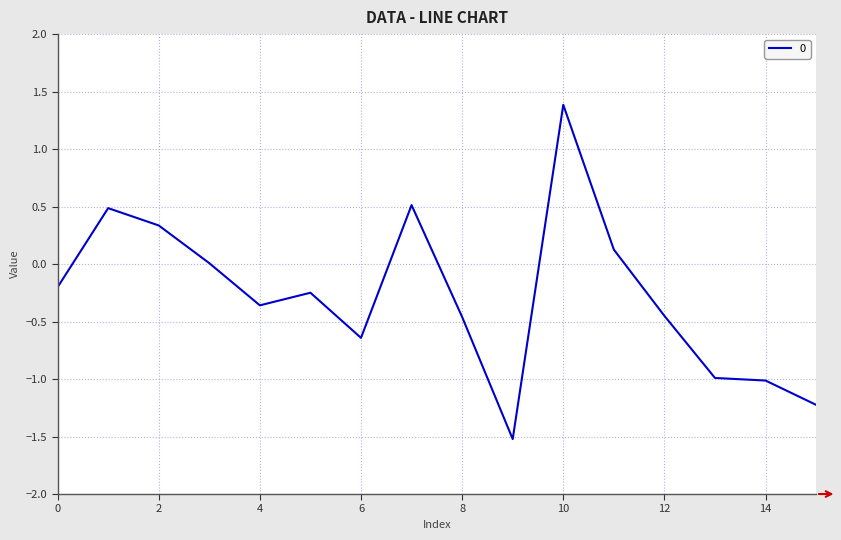

Does the chart display data point markers on the line(s)?

No